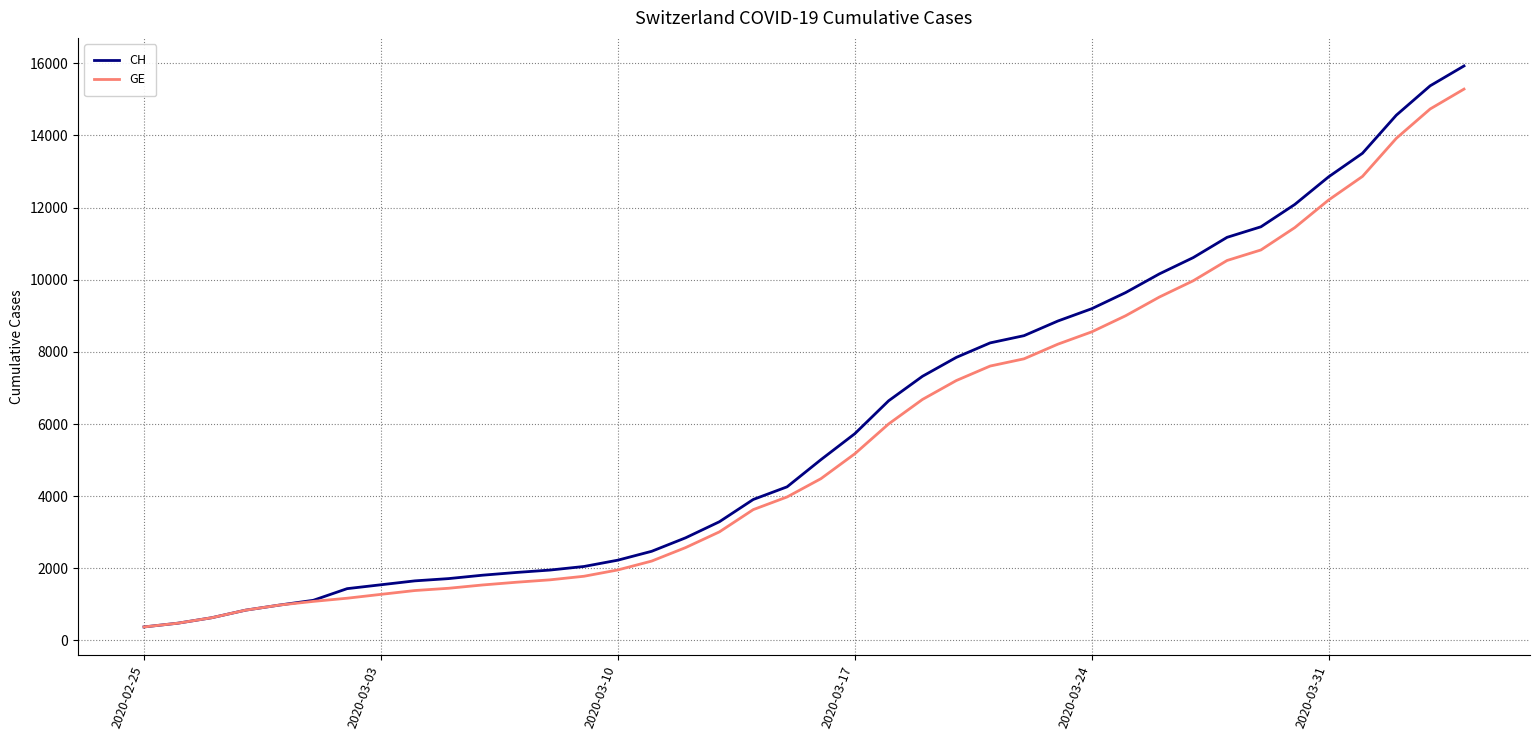

Which series has the widest spread of values?

CH